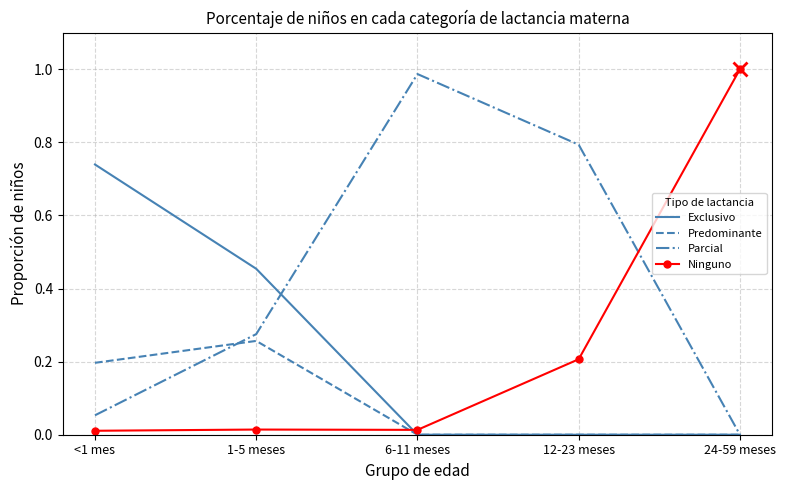

Is the value of Parcial at 12-23 meses greater than the value of Ninguno at 12-23 meses?

Yes